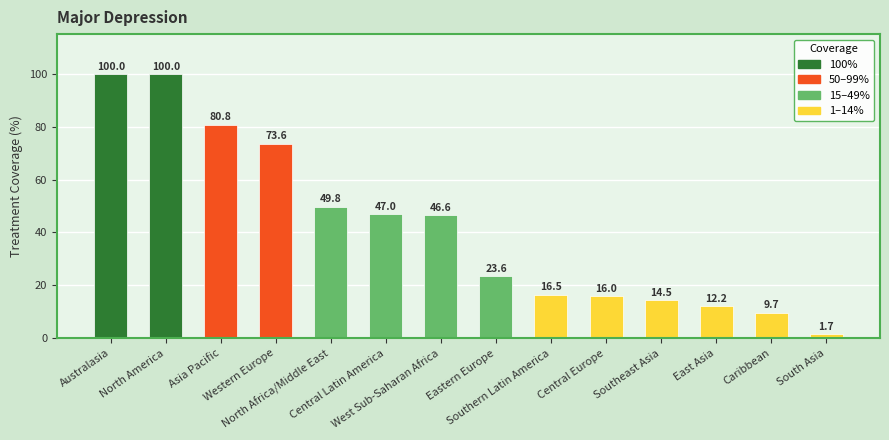

What is the label of the 8th bar from the left?

Eastern Europe